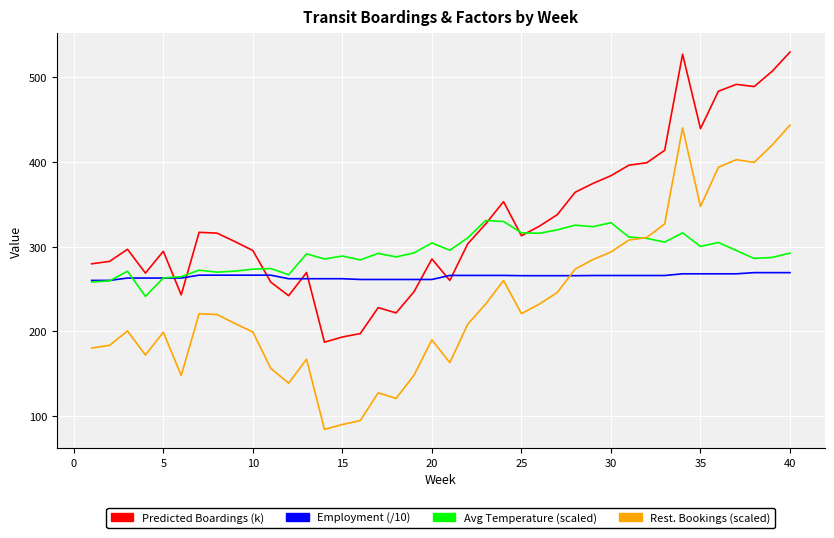

Which series has the largest total across all categories?

Predicted Boardings (k)